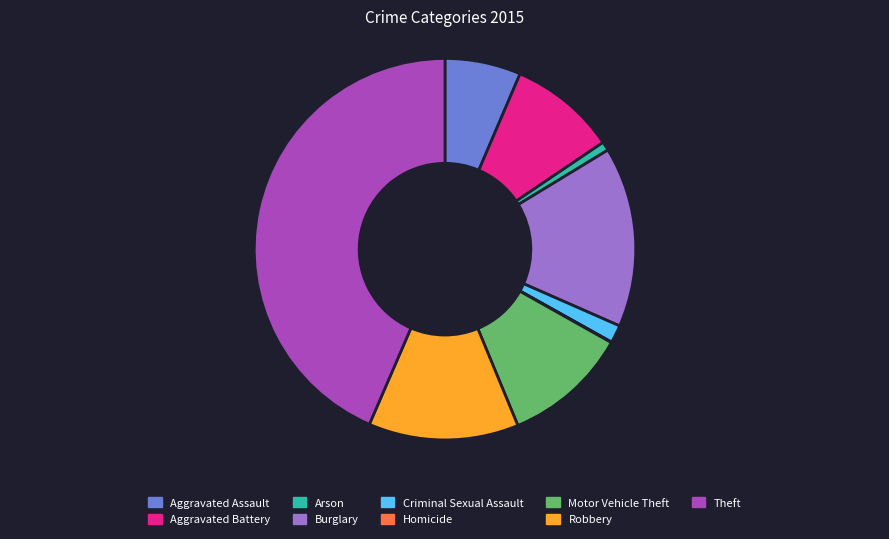

Combined, do Arson and Criminal Sexual Assault account for over 50%?

No